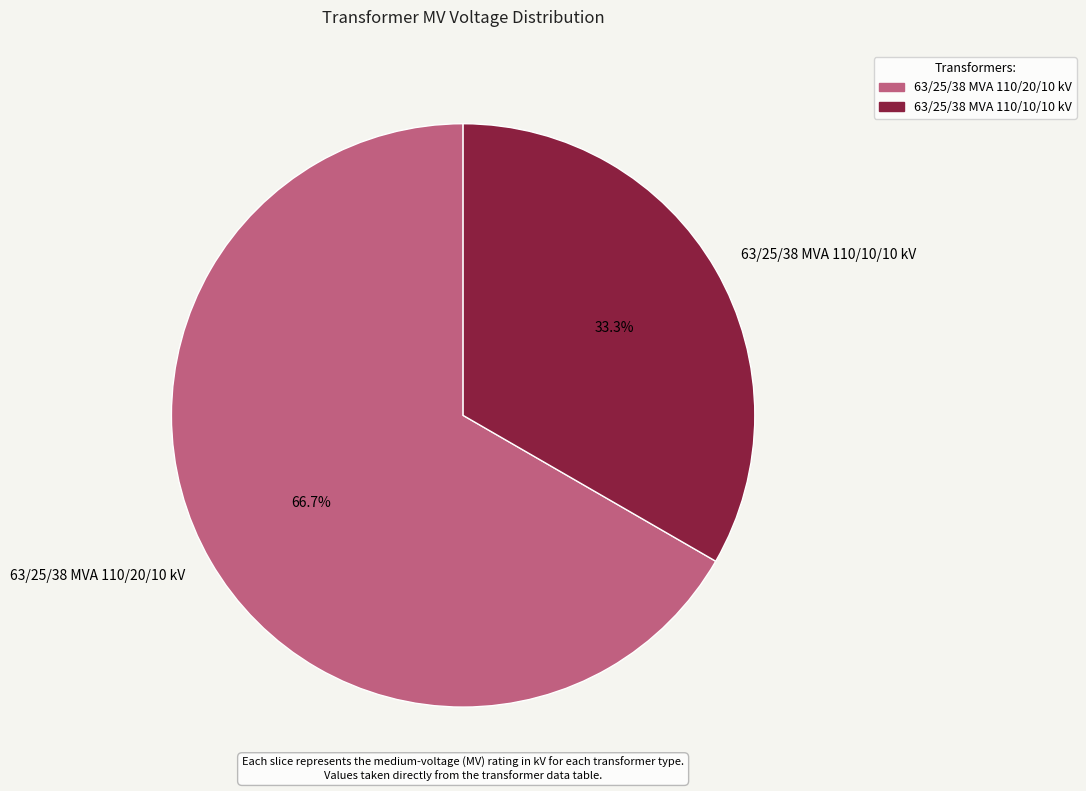

Which has a higher value, 63/25/38 MVA 110/20/10 kV or 63/25/38 MVA 110/10/10 kV?

63/25/38 MVA 110/20/10 kV